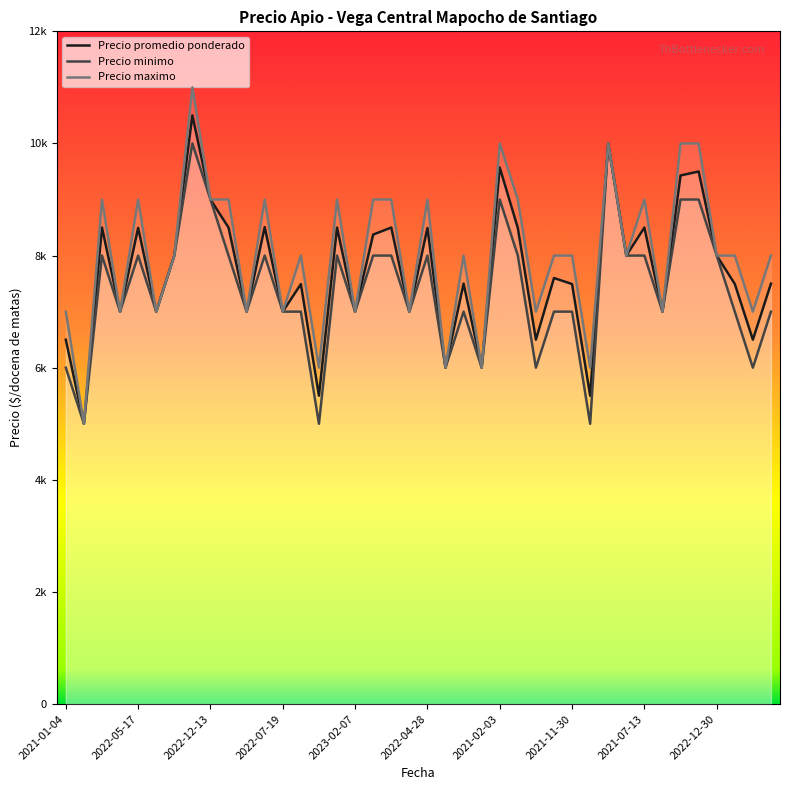

How many data points does each series have?

40